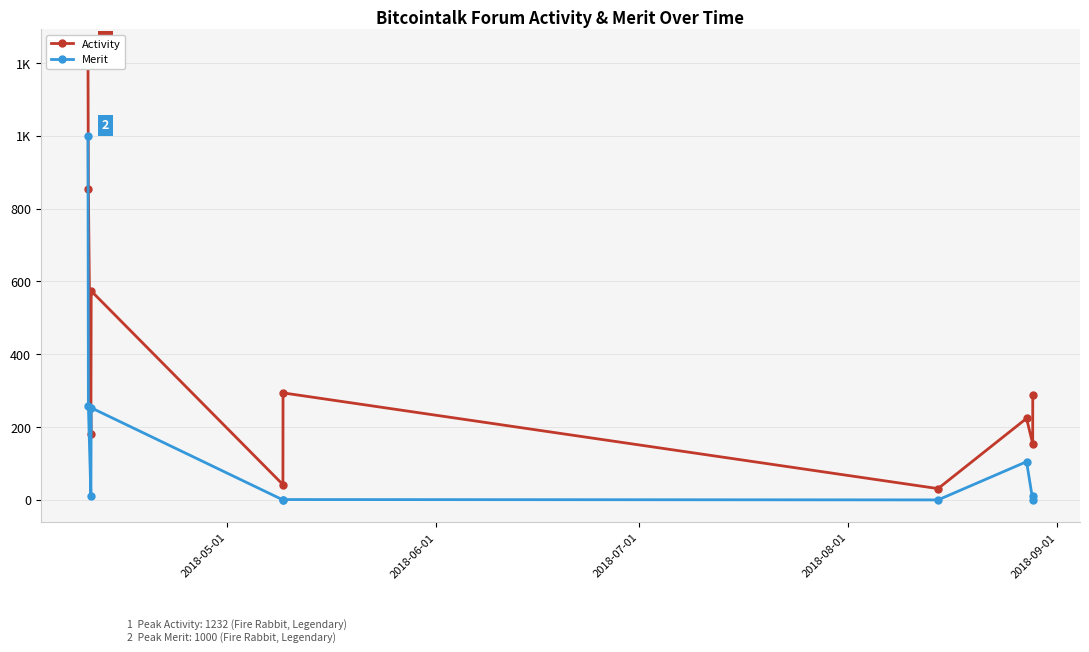

Does the chart display data point markers on the line(s)?

Yes